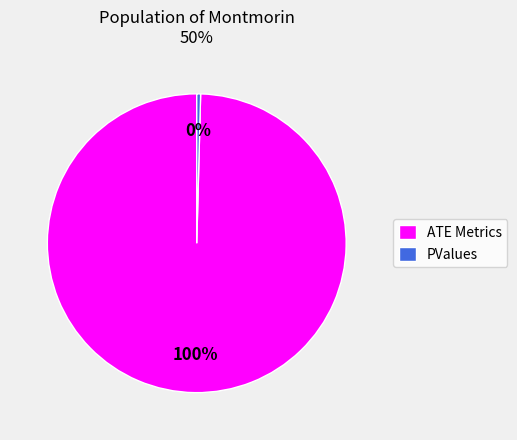

The ATE Metrics slice represents 92% of the pie. True or false?

False